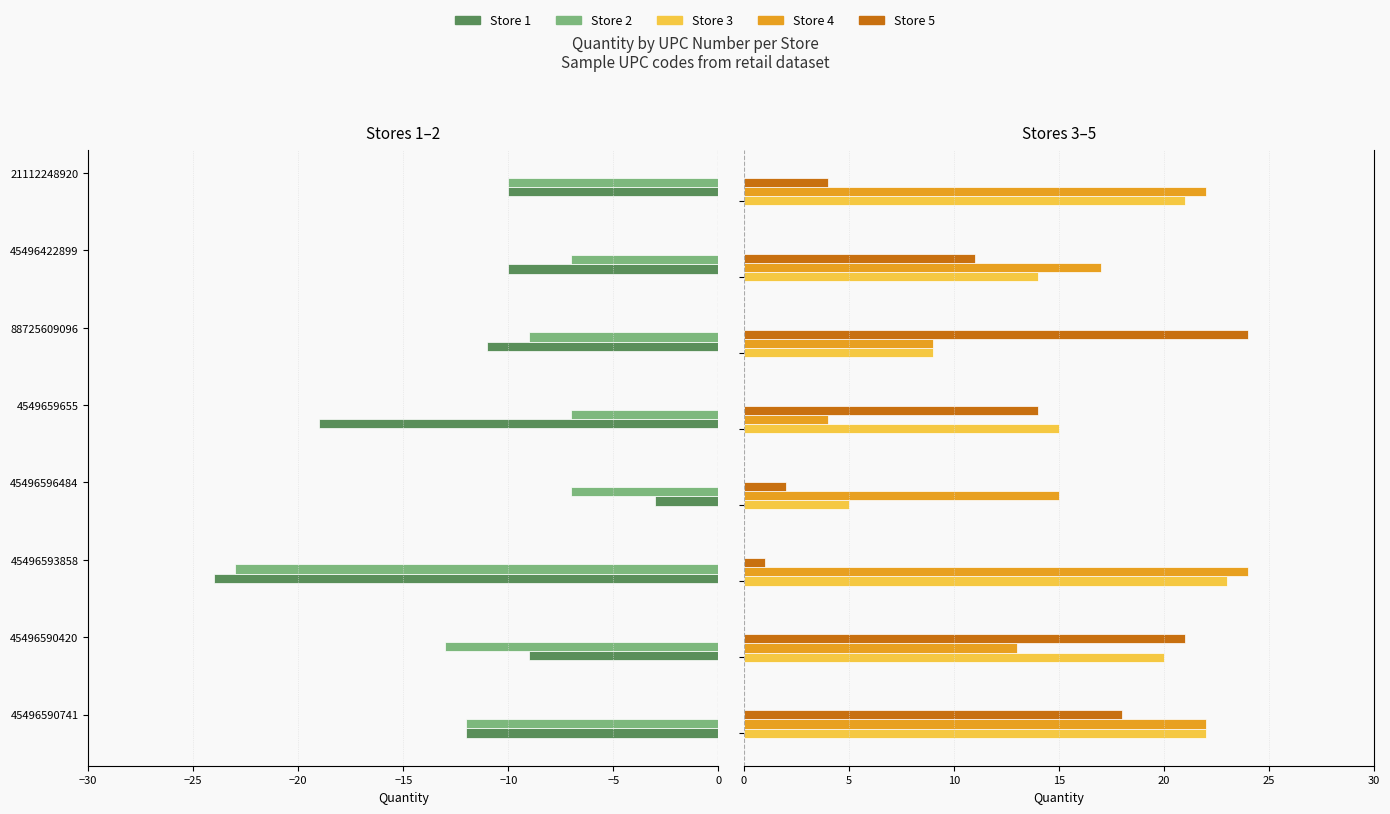

Reading left to right, what are all the values shown in this chart?

Store 1: -12	-9	-24	-3	-19	-11	-10	-10
Store 2: -12	-13	-23	-7	-7	-9	-7	-10
Store 3: 22	20	23	5	15	9	14	21
Store 4: 22	13	24	15	4	9	17	22
Store 5: 18	21	1	2	14	24	11	4